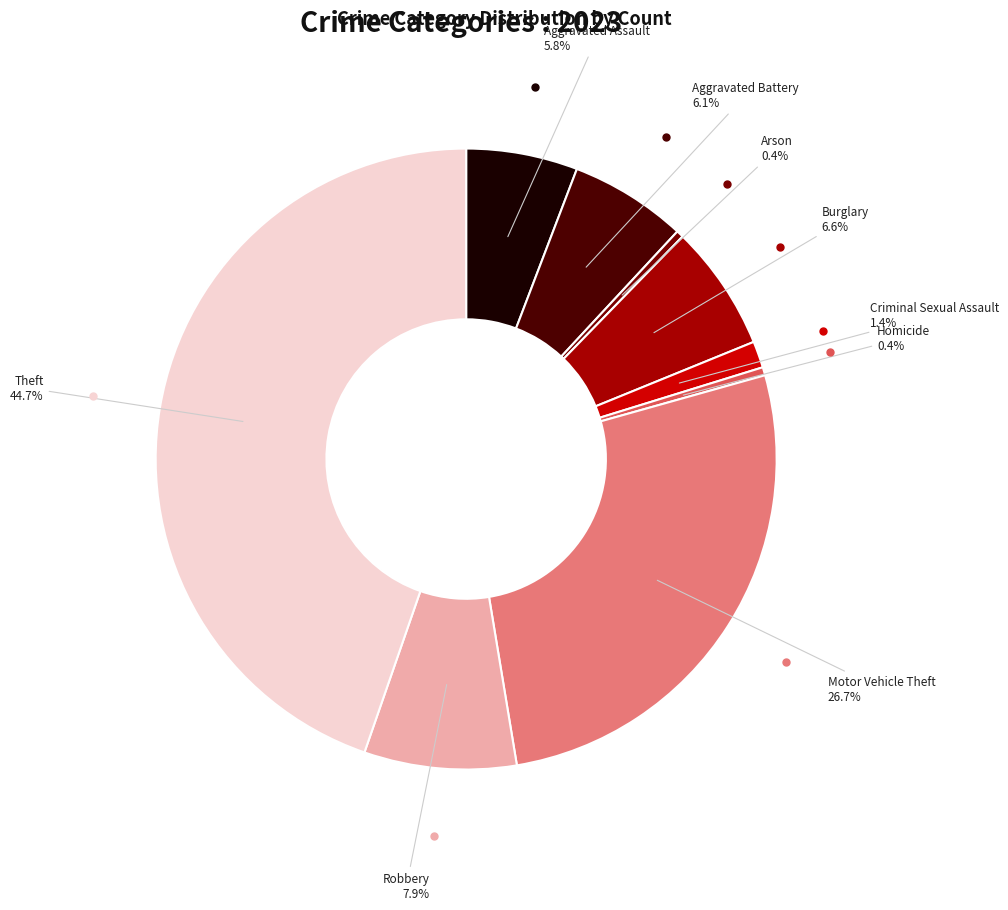

How many slices are in this pie chart?

9